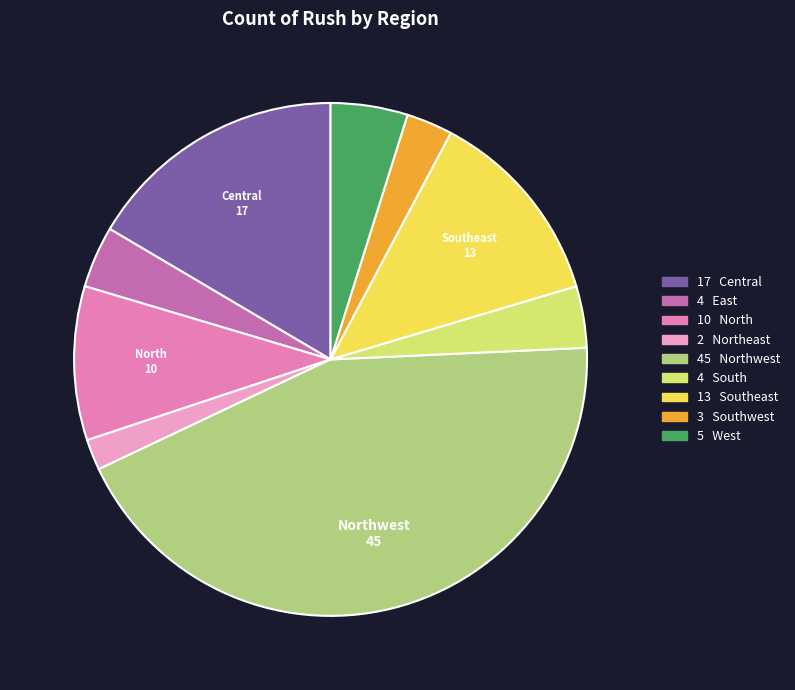

Rank the categories by value from highest to lowest.

Northwest, Central, Southeast, North, West, East, South, Southwest, Northeast